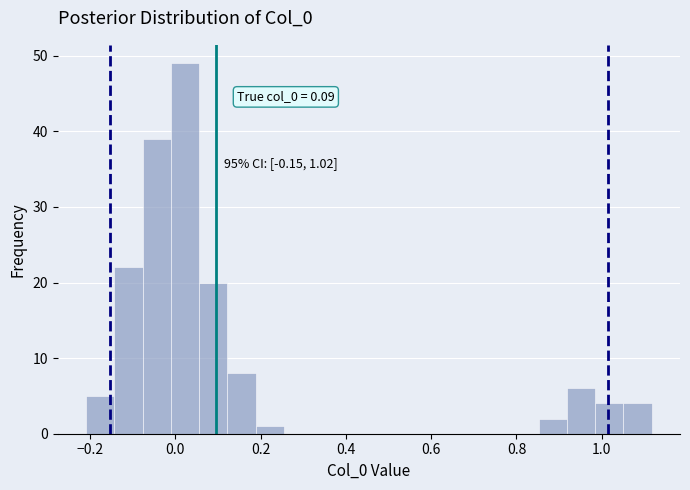

Around what value on the x-axis is the tallest bar? Give the approximate position of its centre, as read against the axis.

0.02